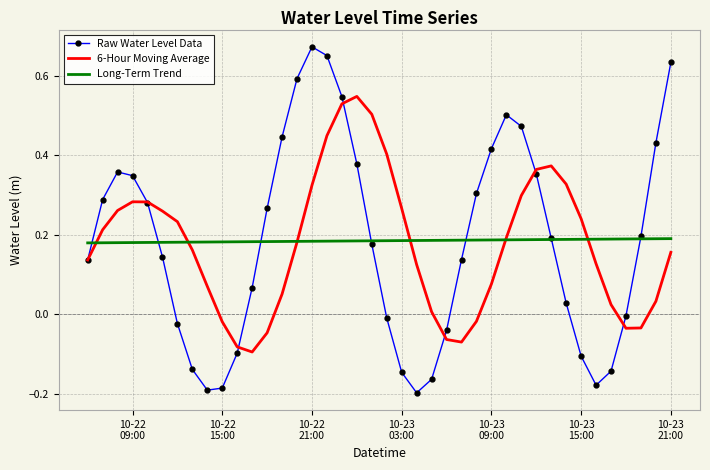

Which series has the widest spread of values?

Raw Water Level Data